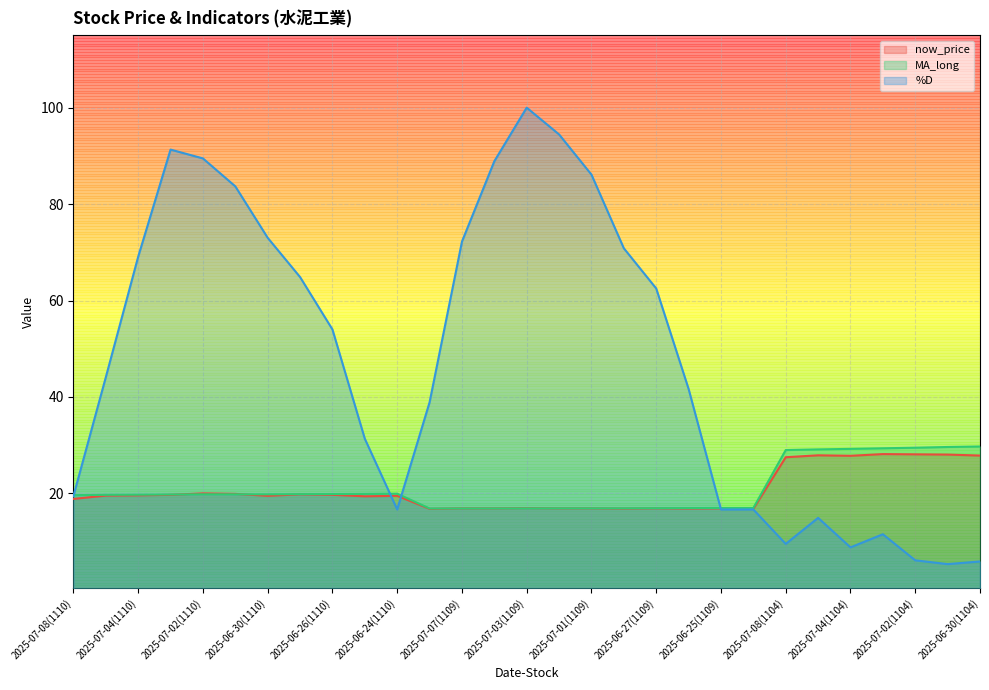

What are all the series names shown in the legend?

now_price, MA_long, %D